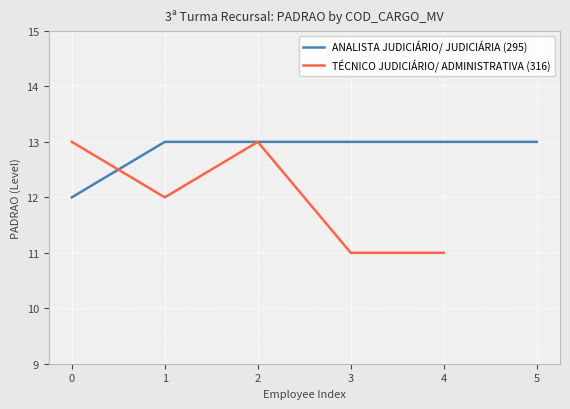

What is the minimum value for TÉCNICO JUDICIÁRIO/ ADMINISTRATIVA (316)?

11